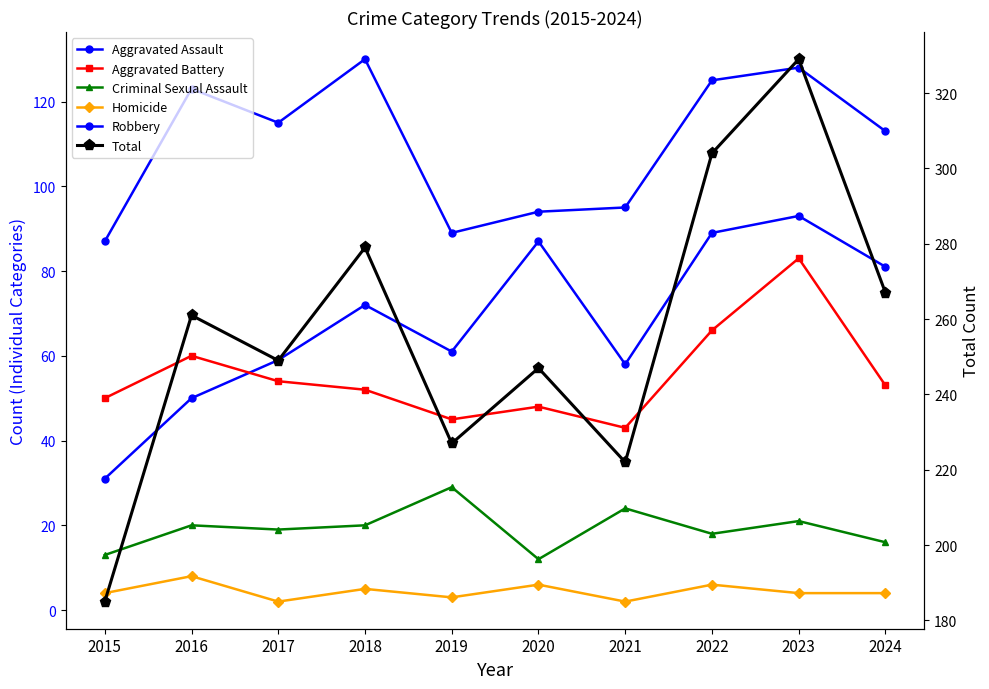

True or false: Total has more than 2 interior local peaks.

True